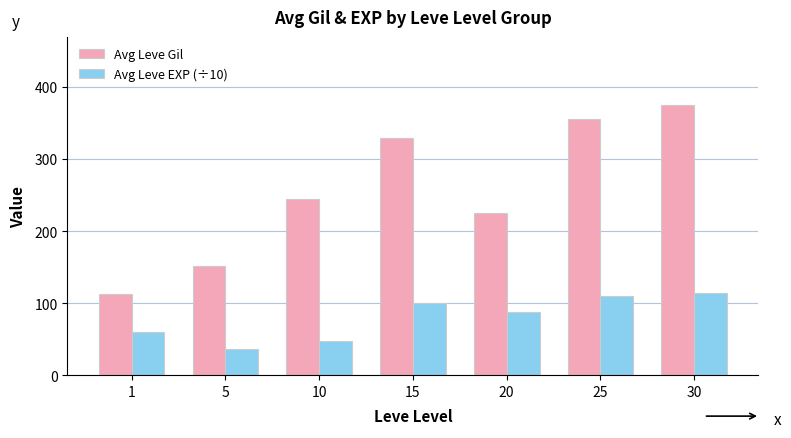

What value does the Avg Leve Gil series have at 25?

355.8